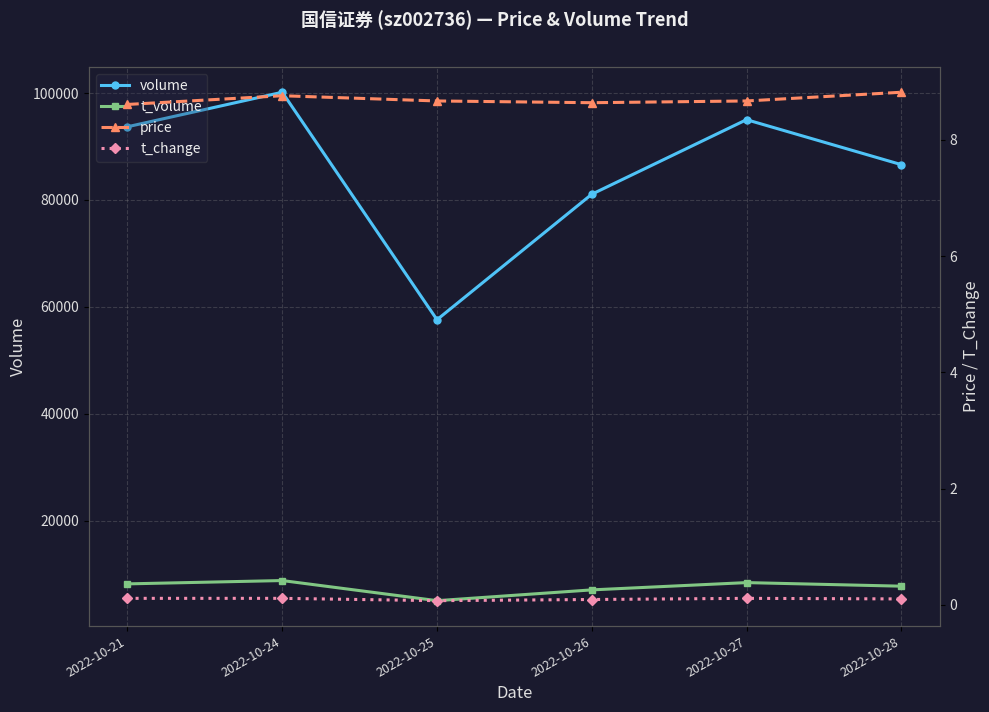

What is the difference between the t_volume values at 2022-10-21 and 2022-10-25?

3142